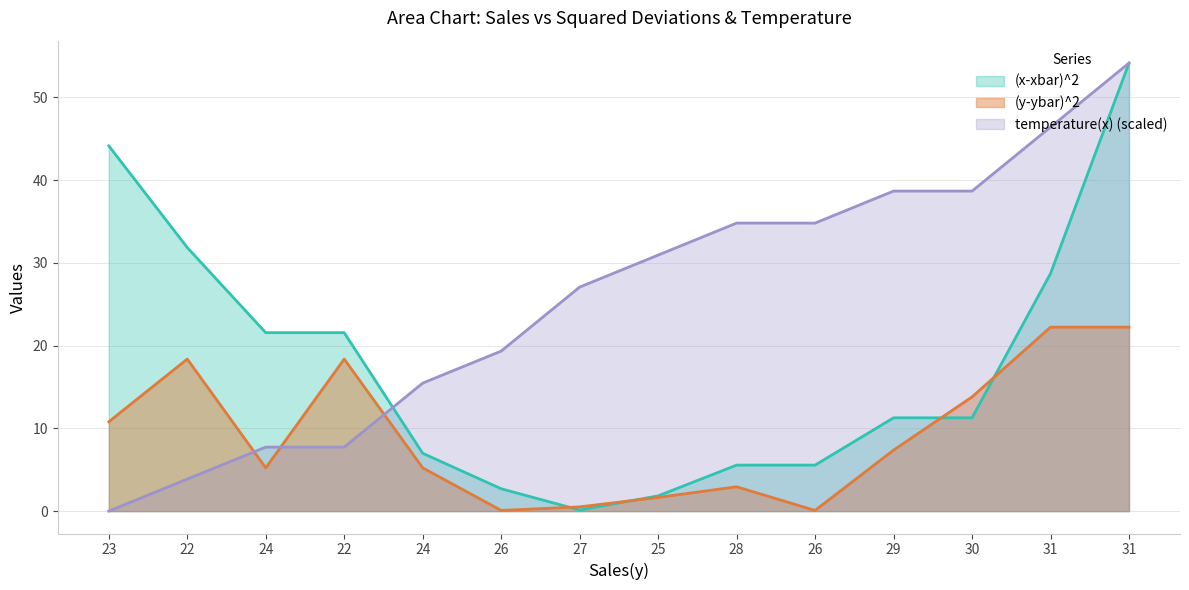

Does the chart display data point markers on the line(s)?

No